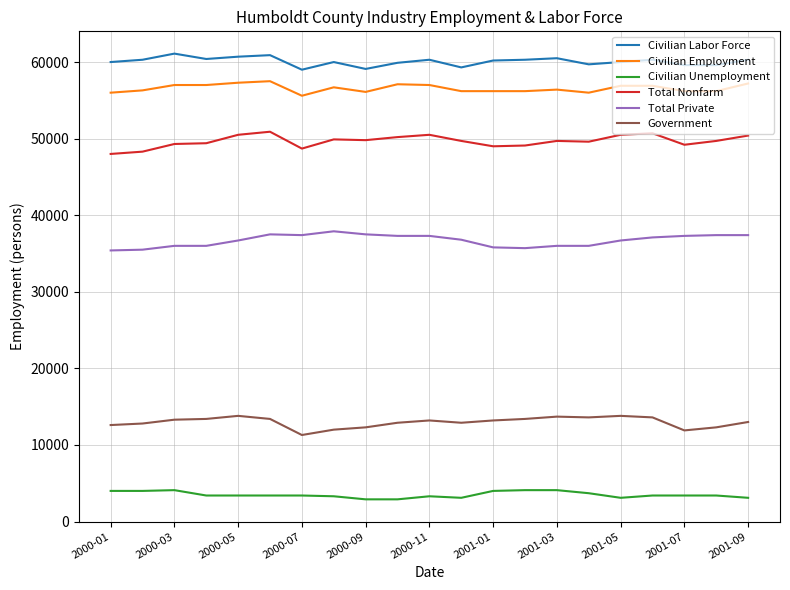

Which series has the largest total across all categories?

Civilian Labor Force